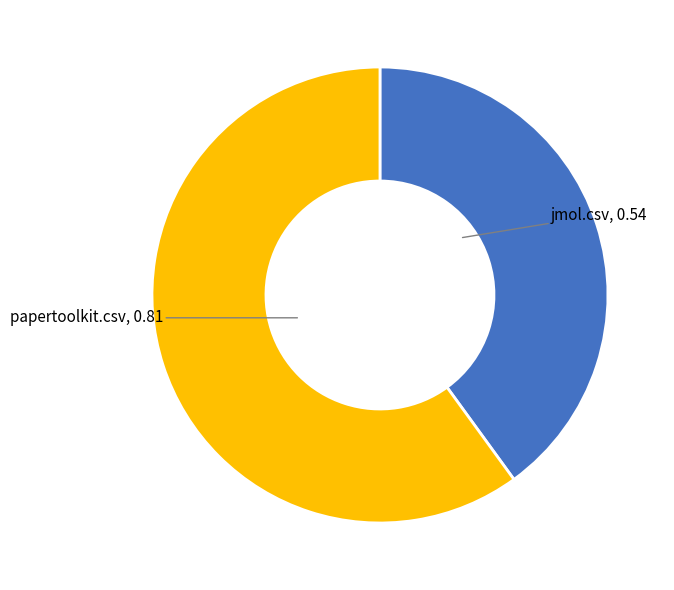

Which slice is the smallest?

jmol.csv